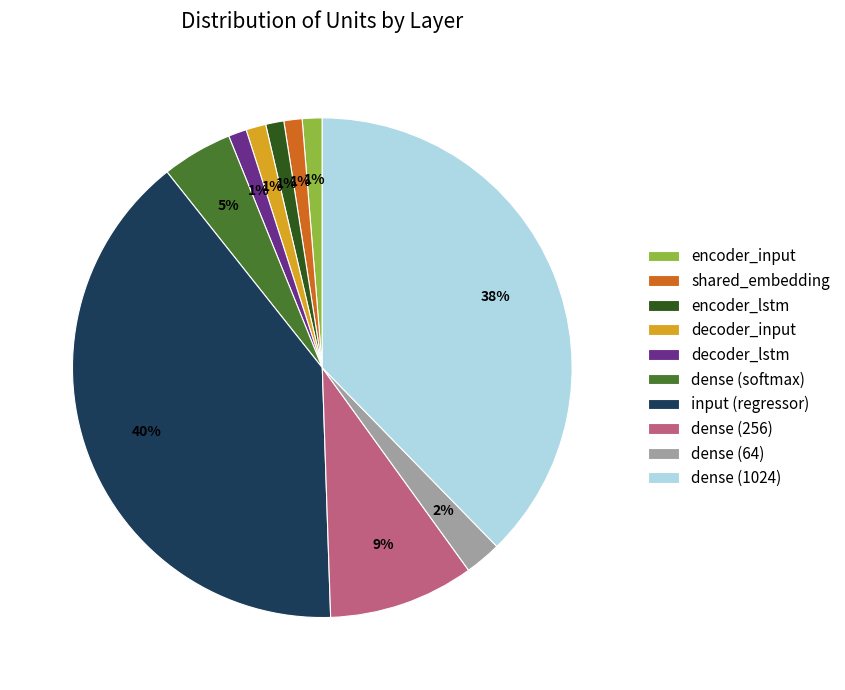

Which category has the biggest portion of the pie?

input (regressor)